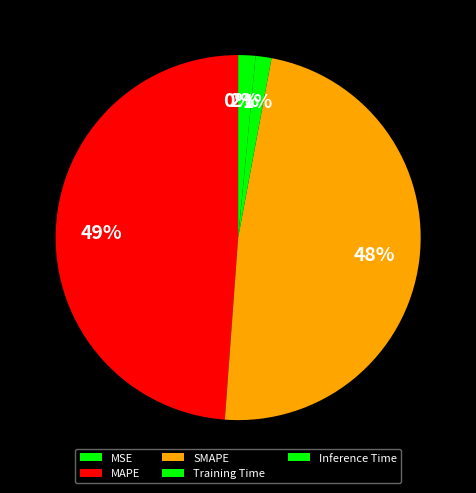

Which has a higher value, SMAPE or Inference Time?

SMAPE